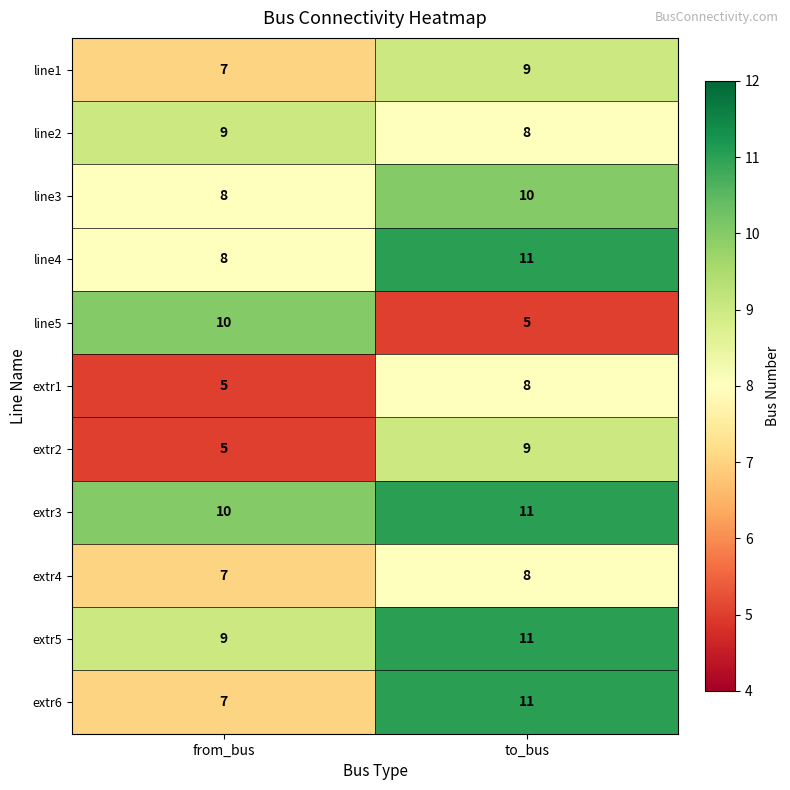

Where is extr6 nearest to the value 9?

from_bus